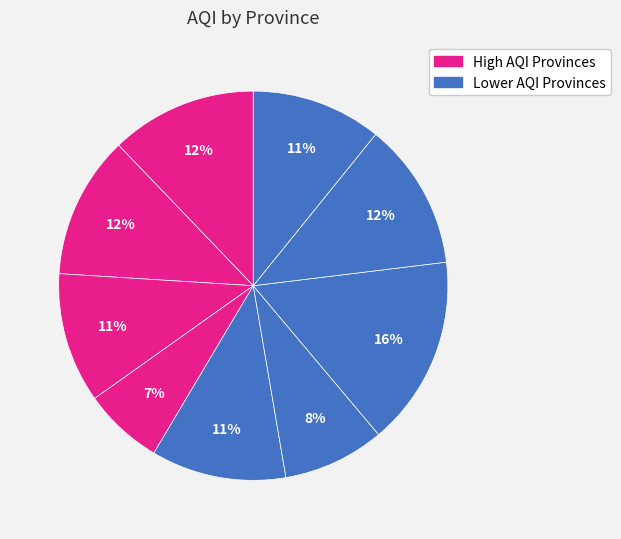

How many segments does this pie chart have?

9